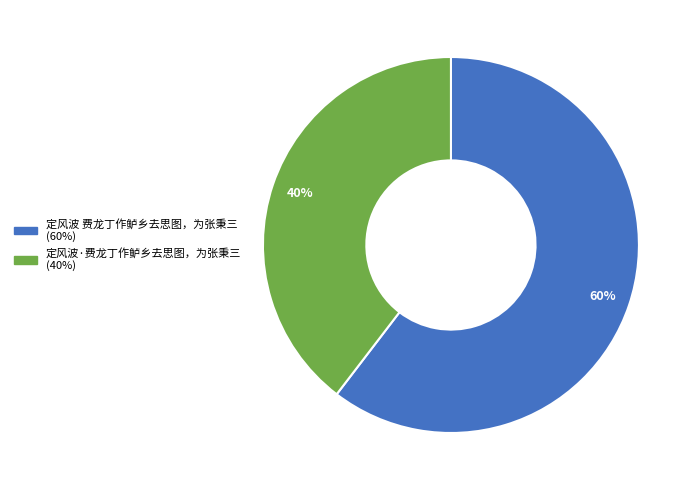

Rank the categories by value from highest to lowest.

定风波 费龙丁作鲈乡去思图，为张秉三, 定风波·费龙丁作鲈乡去思图，为张秉三